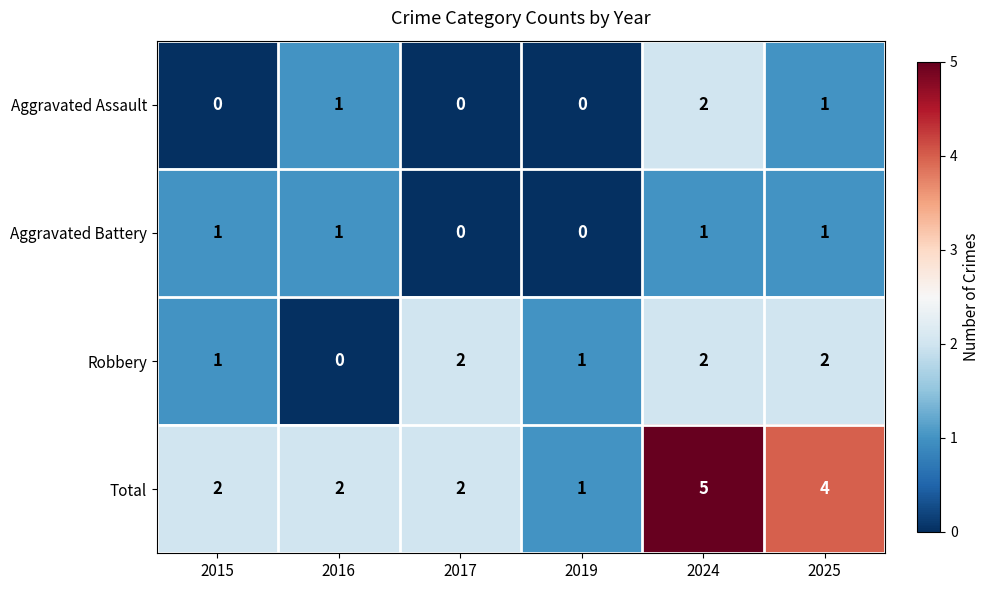

What is the sum of all Robbery values?

8